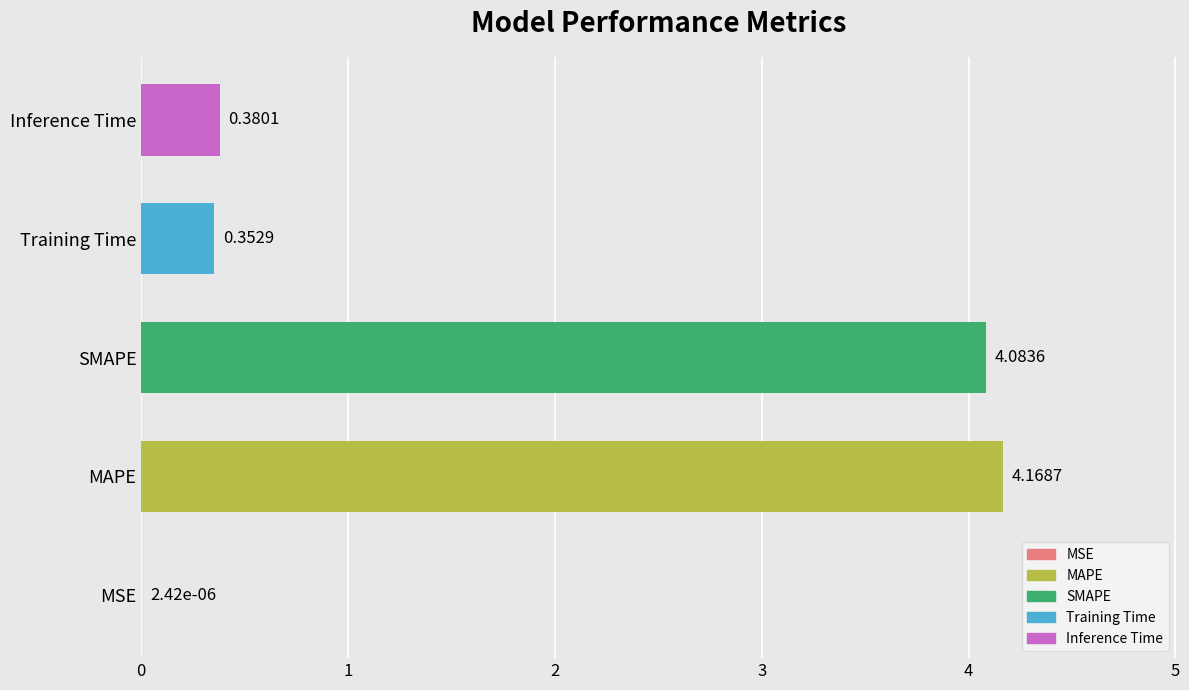

At which category does the chart reach its peak across all series?

MAPE